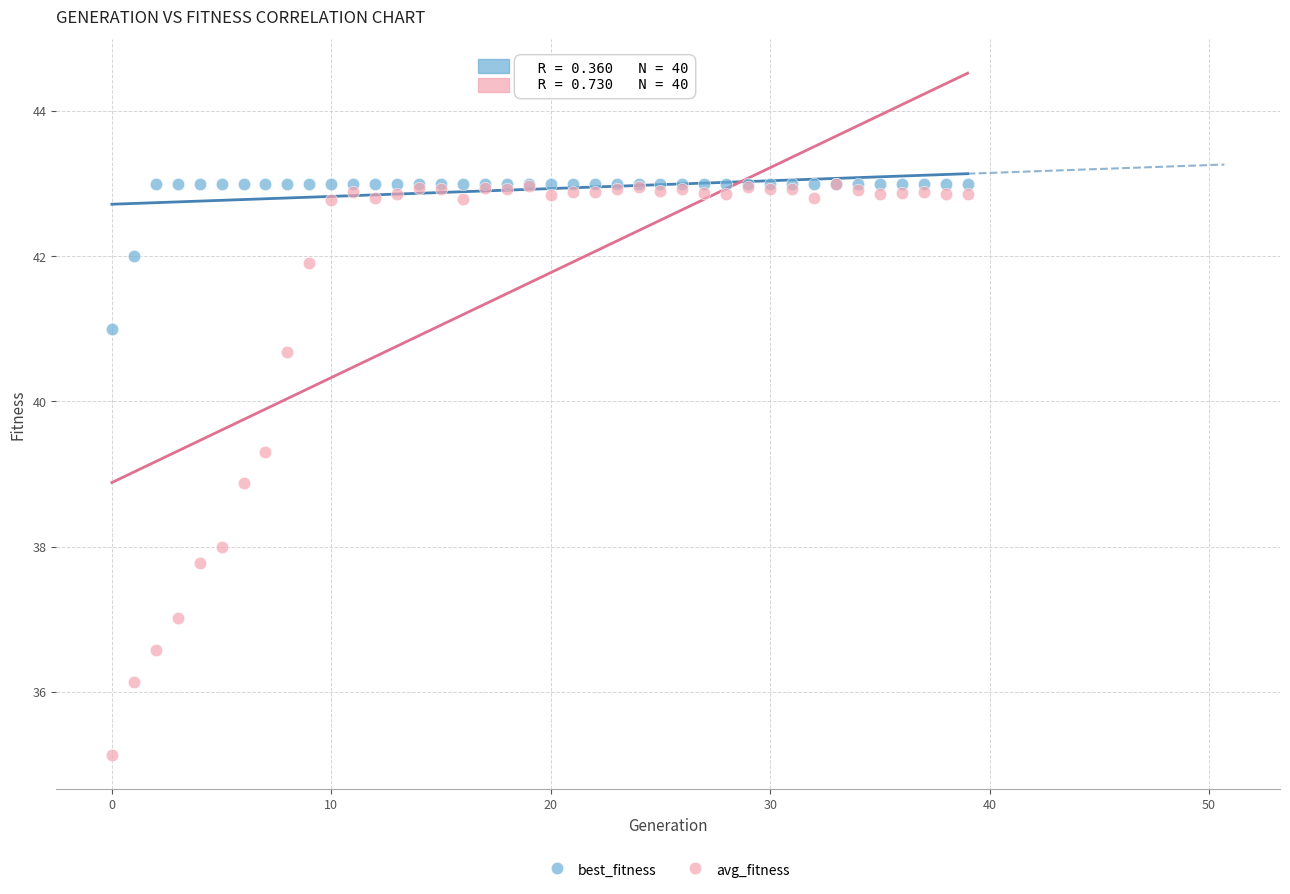

Across all series, what Y value is closest to 39?

38.9